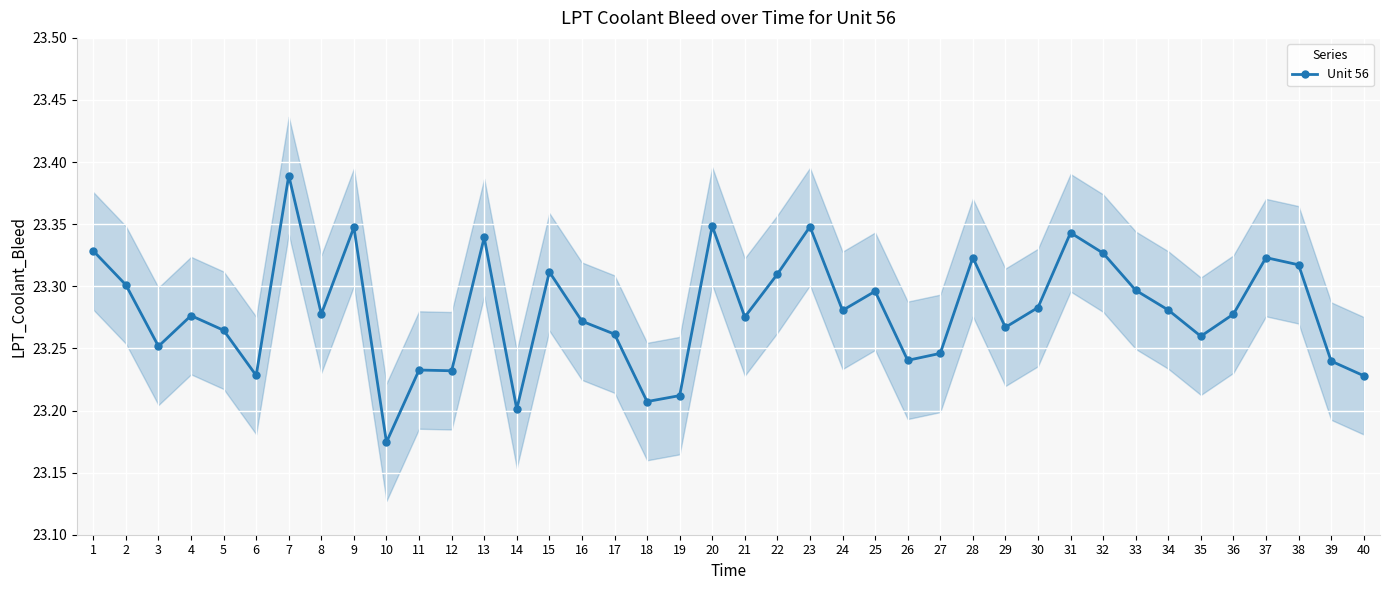

Rank the categories by value from lowest to highest.

10, 14, 18, 19, 40, 6, 12, 11, 39, 26, 27, 3, 35, 17, 5, 29, 16, 21, 4, 36, 8, 24, 34, 30, 25, 33, 2, 22, 15, 38, 28, 37, 32, 1, 13, 31, 9, 23, 20, 7